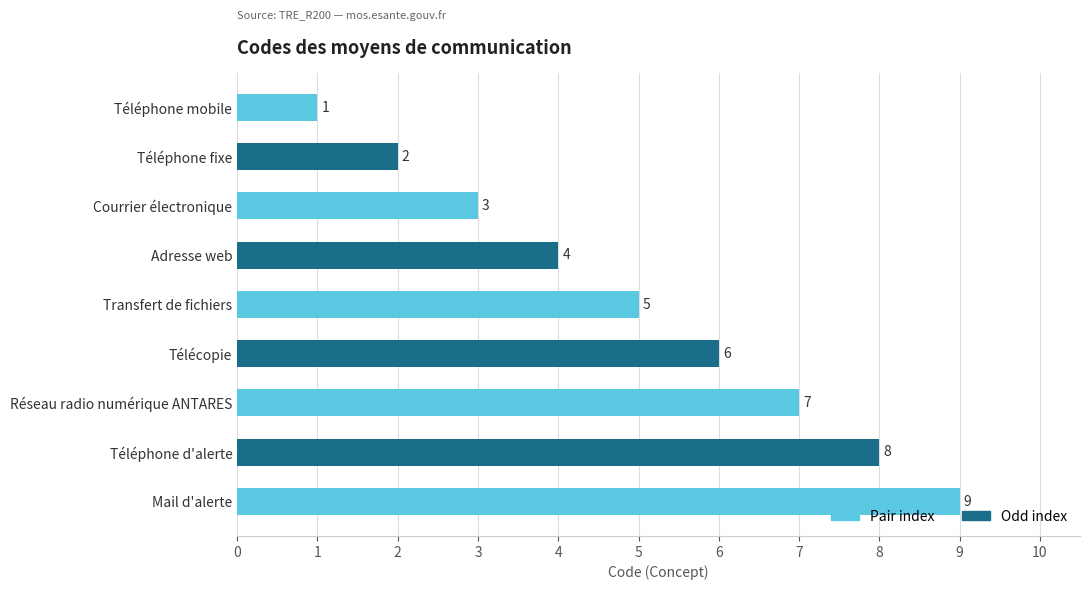

List the labels in order of value, smallest first.

Téléphone mobile, Téléphone fixe, Courrier électronique, Adresse web, Transfert de fichiers, Télécopie, Réseau radio numérique ANTARES, Téléphone d'alerte, Mail d'alerte